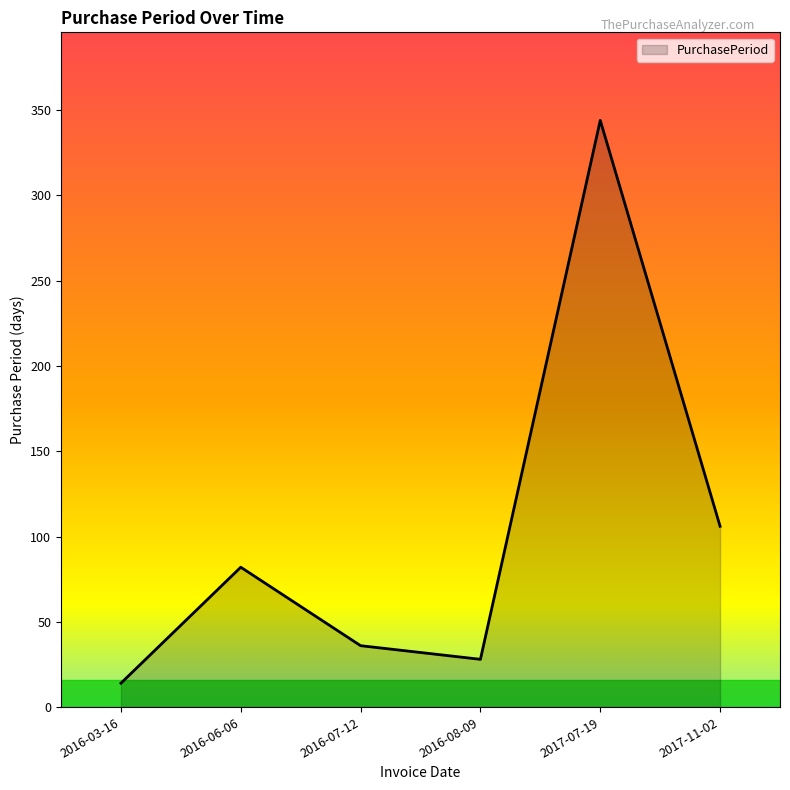

How many values are below 82?

3